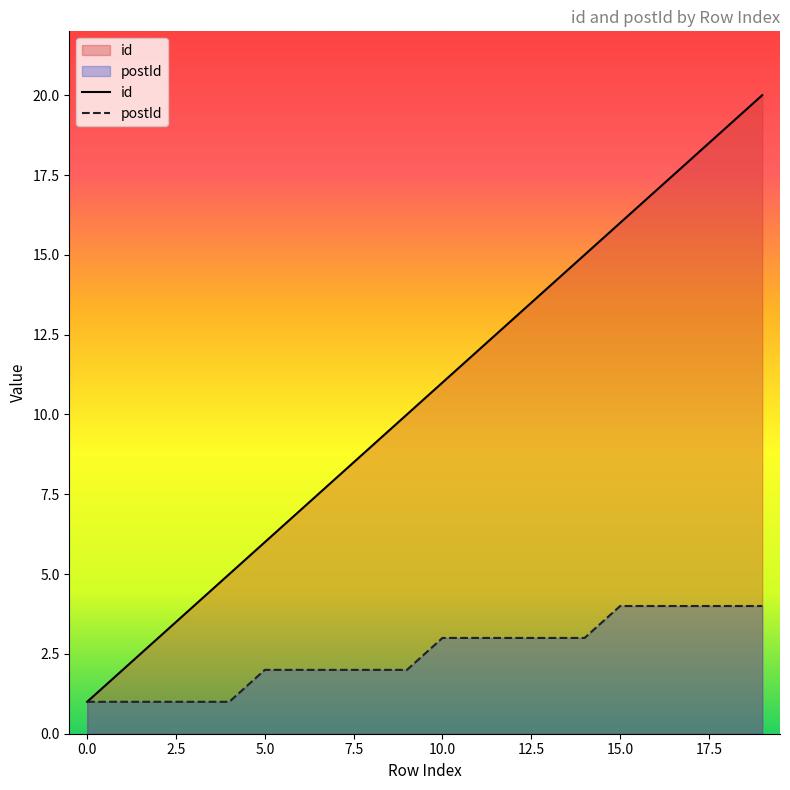

Does the chart have visible grid lines?

No